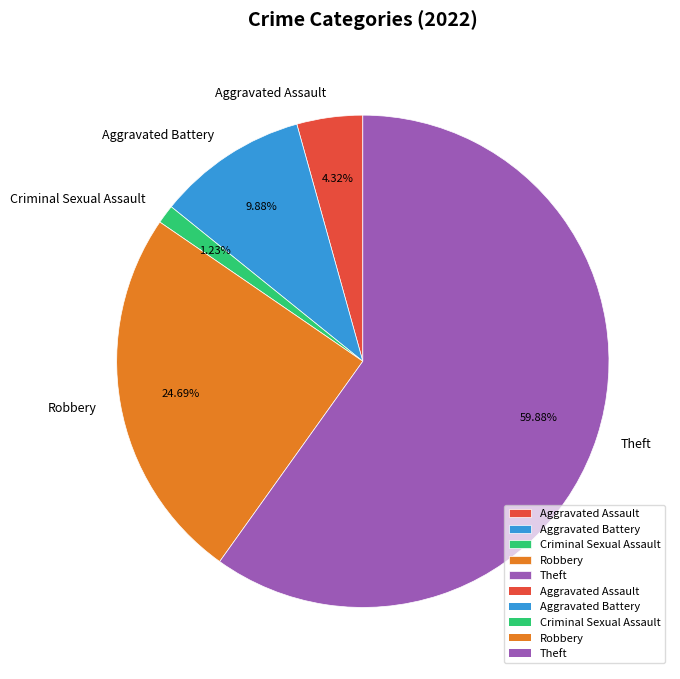

Rank the categories by value from highest to lowest.

Theft, Robbery, Aggravated Battery, Aggravated Assault, Criminal Sexual Assault